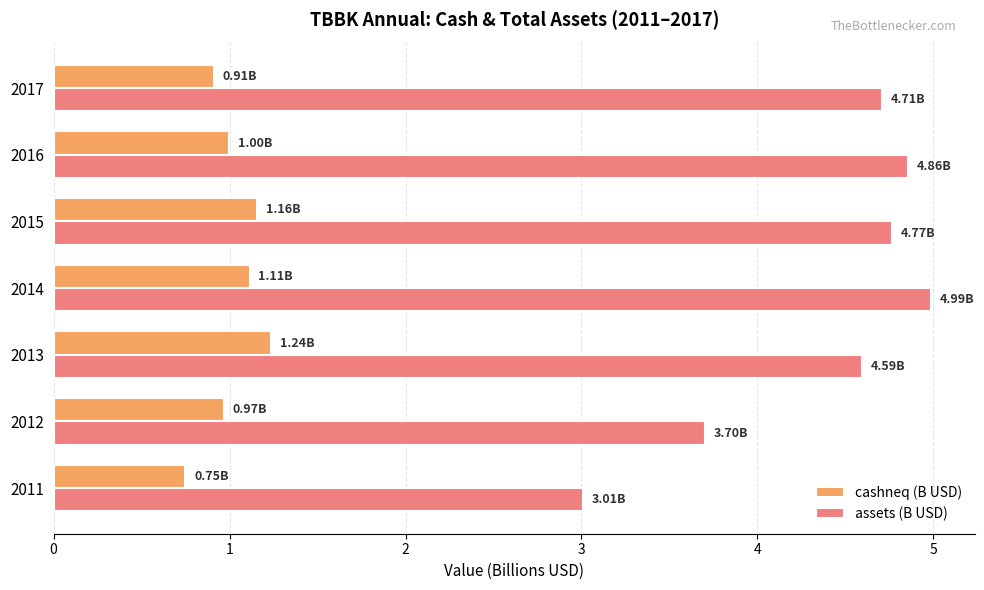

Rank the series by their maximum value, from highest to lowest.

assets (B USD), cashneq (B USD)